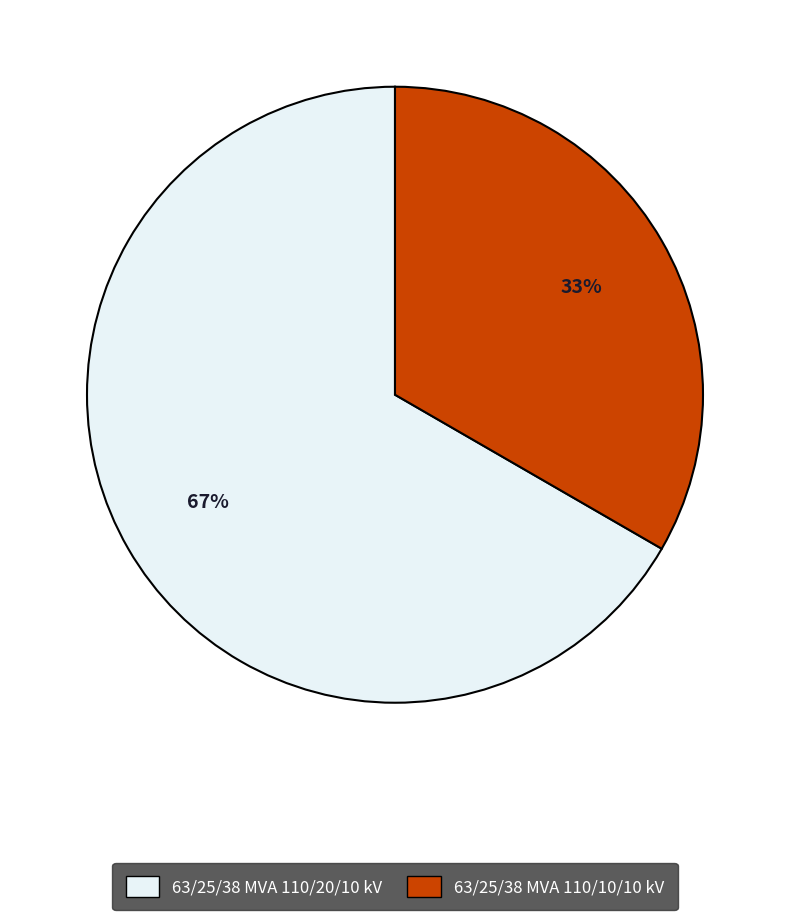

To the nearest percent, what is the average slice percentage?

50%